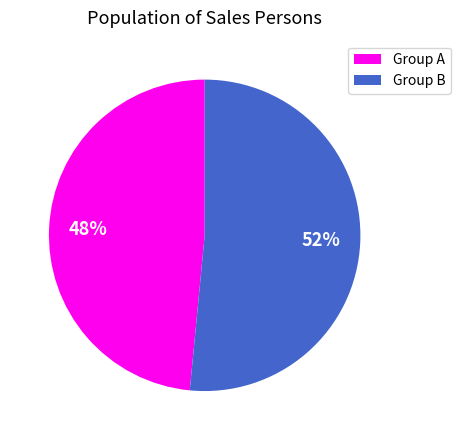

Combined, do Group B and Group A account for over 50%?

Yes